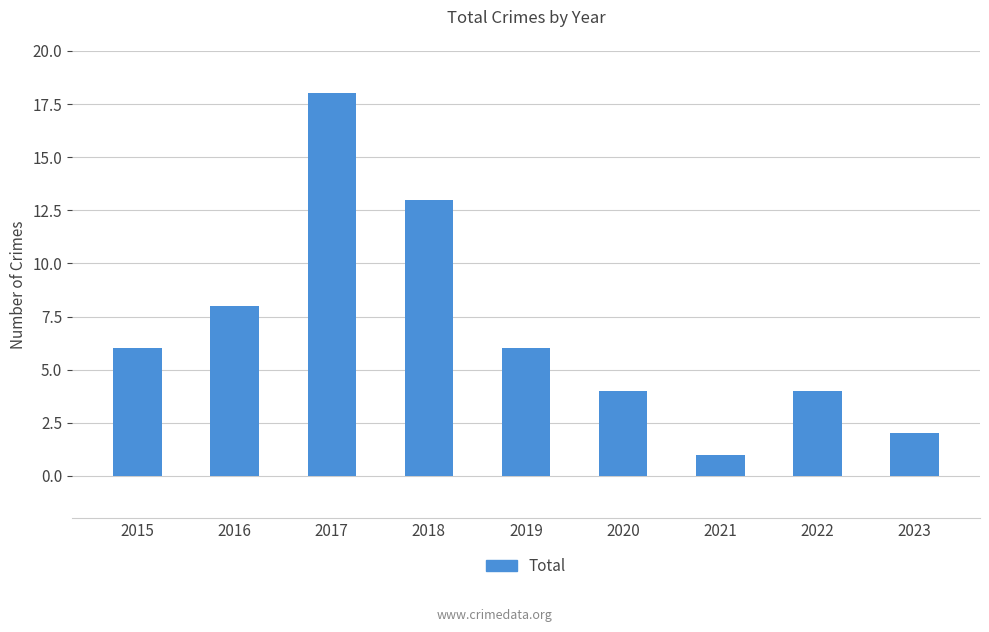

Reading left to right, transcribe all the data shown in this chart.

2015=6	2016=8	2017=18	2018=13	2019=6	2020=4	2021=1	2022=4	2023=2